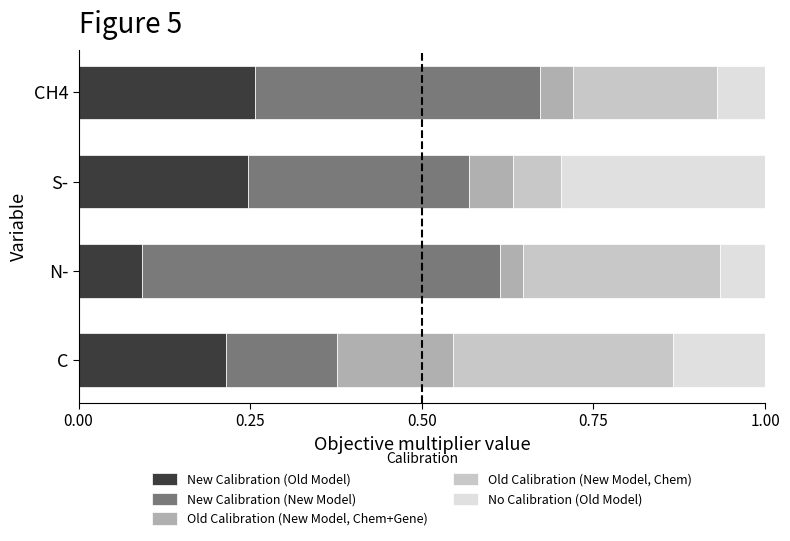

Which category has the lowest value in the New Calibration (Old Model) series?

N-